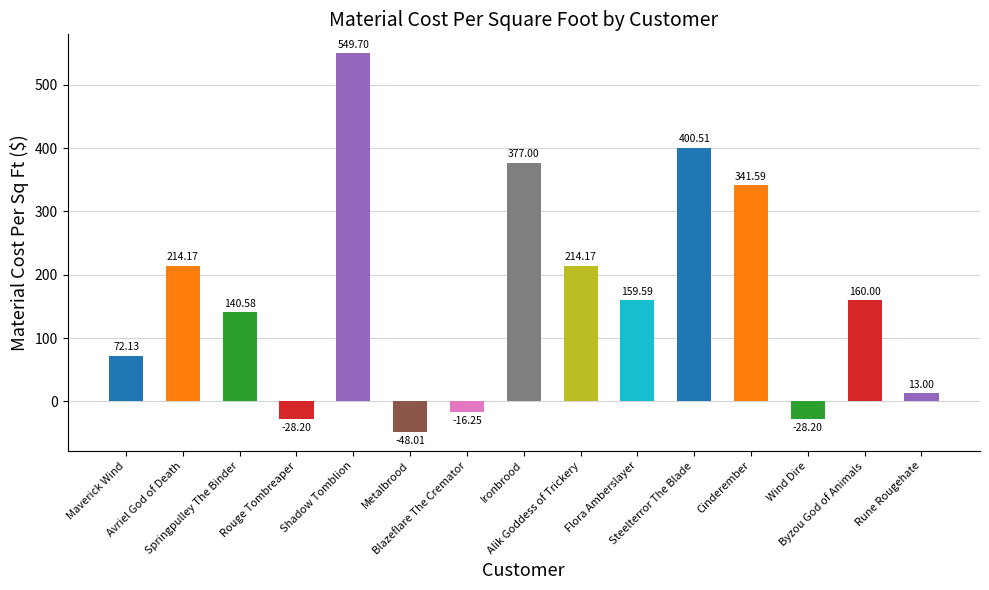

Between Maverick Wind and Steelterror The Blade, which is larger?

Steelterror The Blade